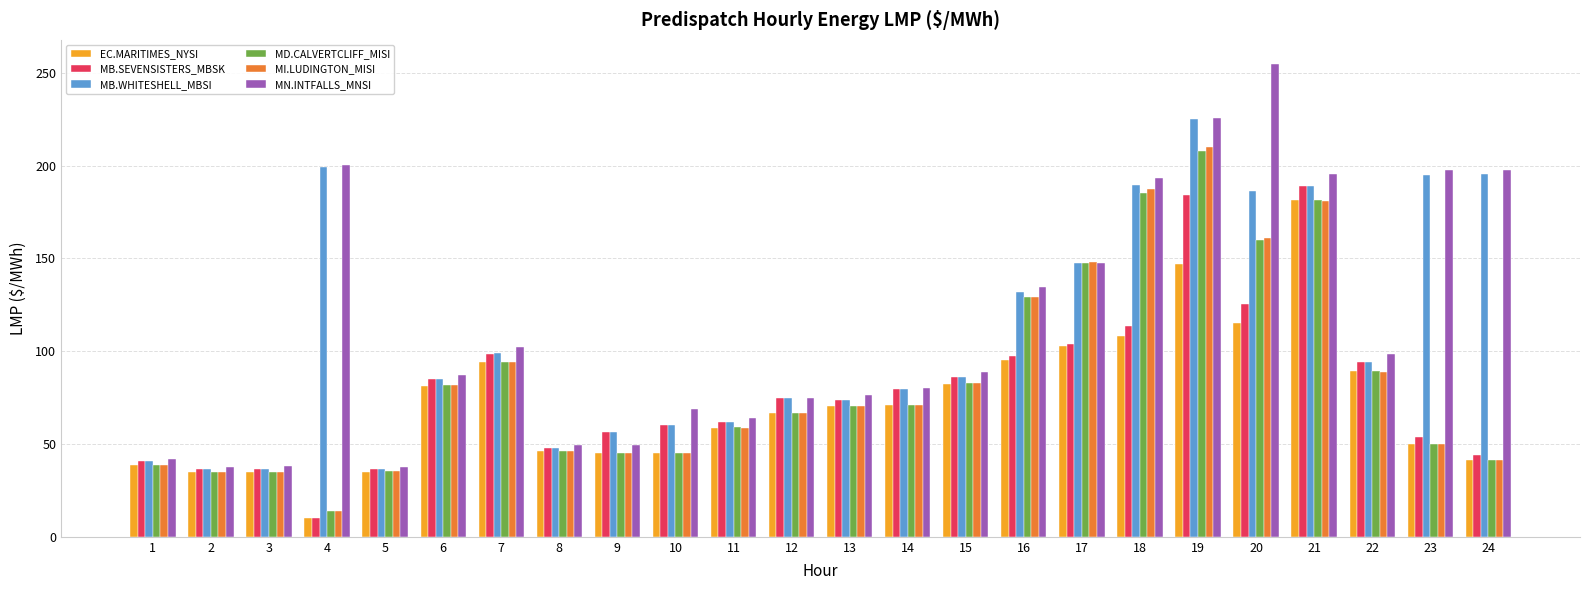

How many bars are there in total?

144